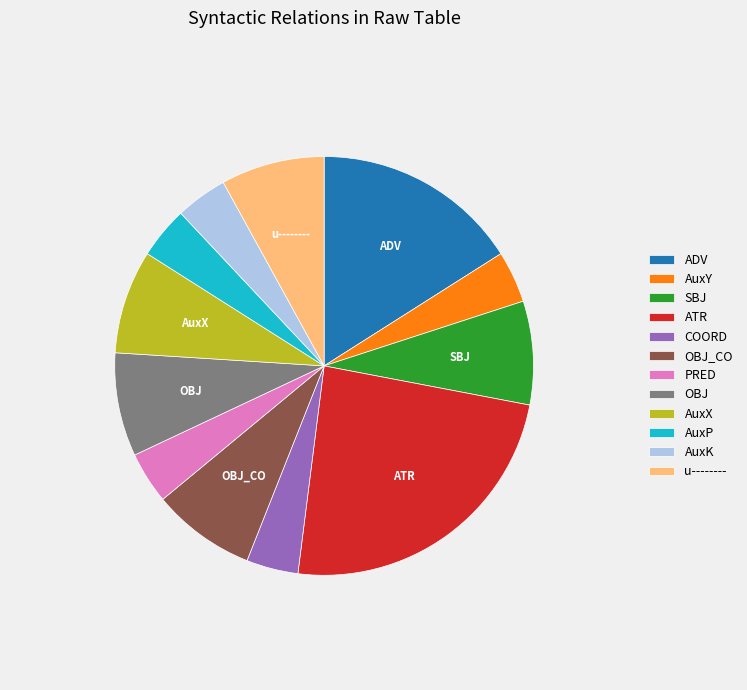

Is there any slice that represents more than half of the pie?

No